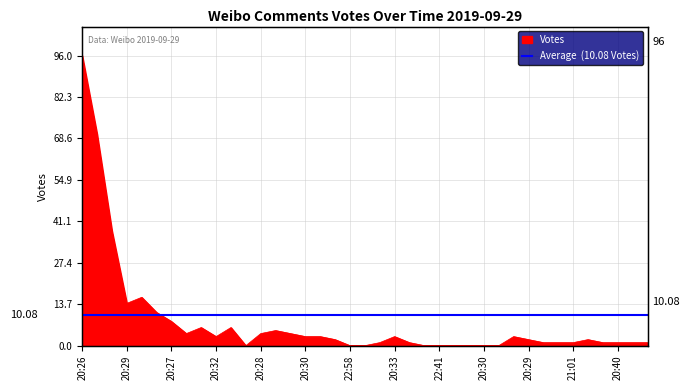

At which category does the data reach its first local peak?

20:26